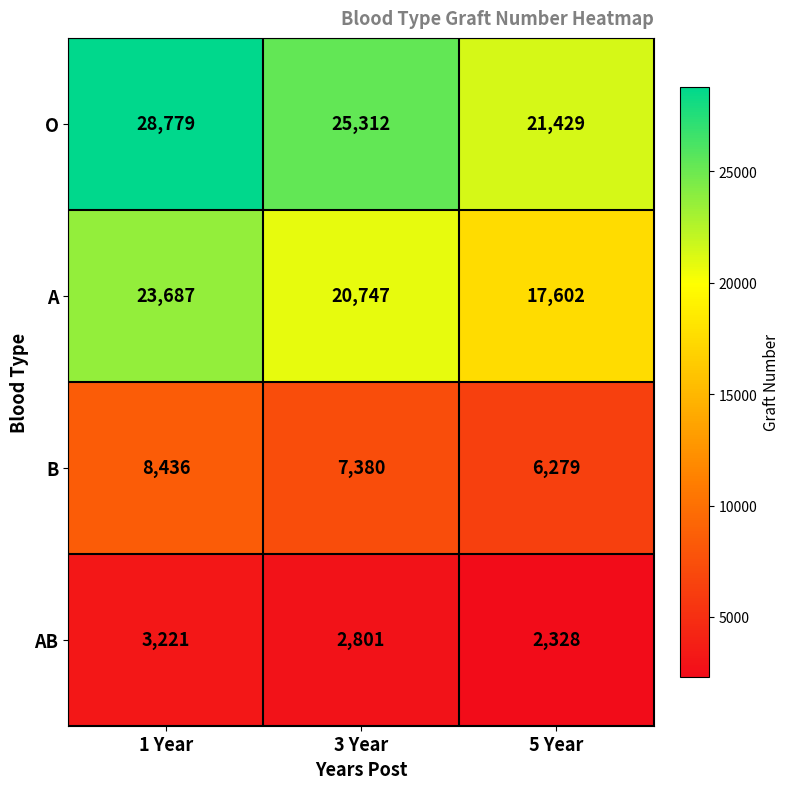

What is the difference between the highest and lowest values at 3 Year?

22511